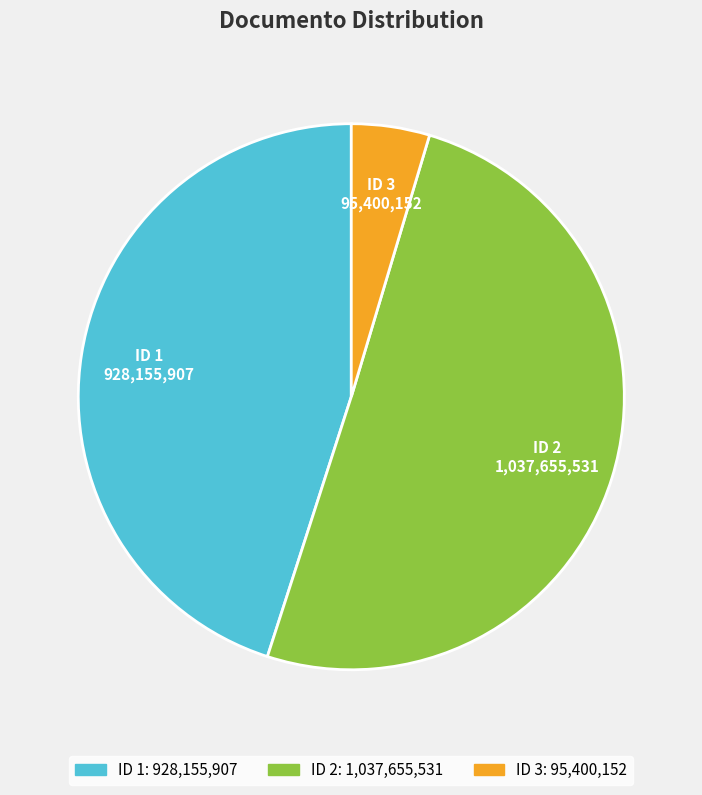

What is the largest slice in the pie chart?

ID 2